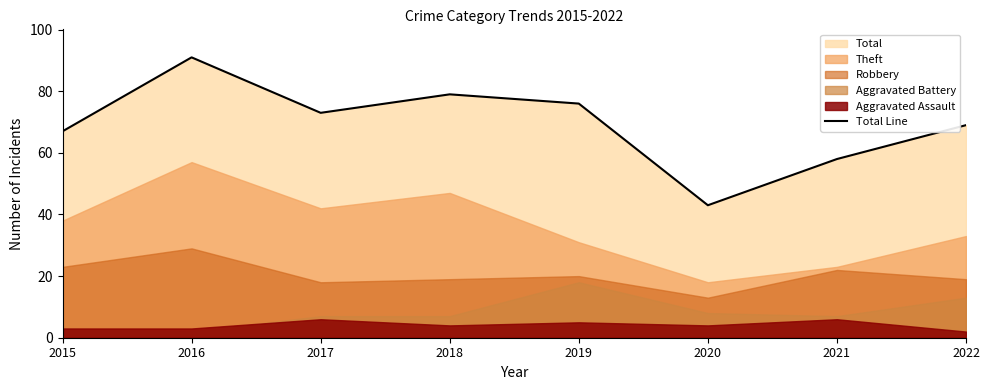

What is the ratio of the value at 2018 to the value at 2015?

1.2